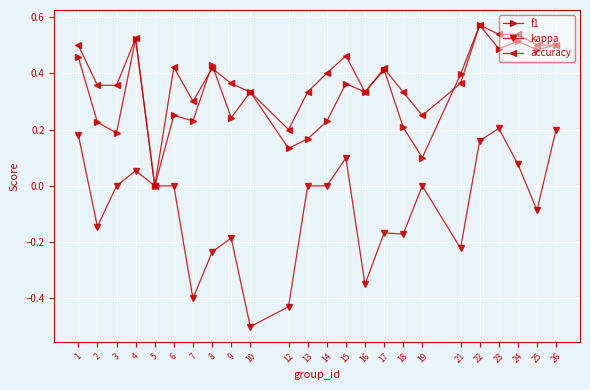

Which series has the largest total across all categories?

accuracy